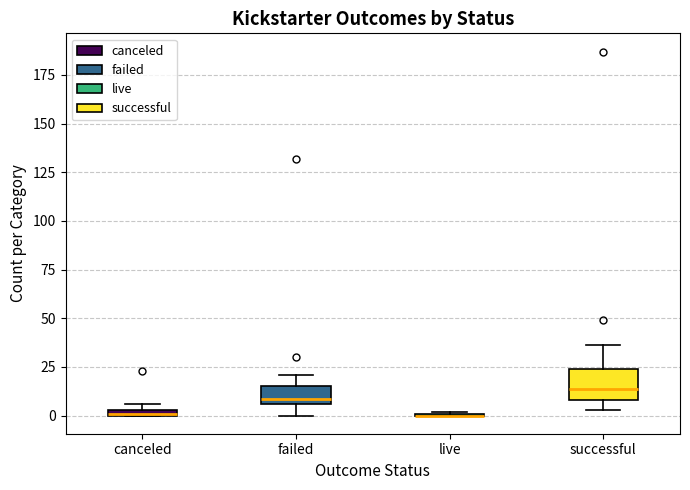

Where is the lower edge of the box for canceled on the y-axis? The values are not printed on the chart, so give them approximately, as read against the axis.

0